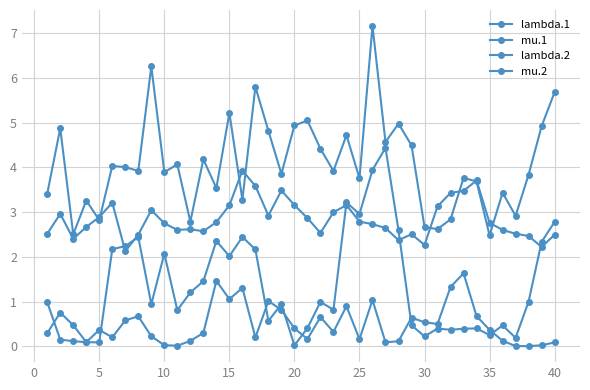

What is the value of the lambda.1 point at the 37th from the left?

2.5